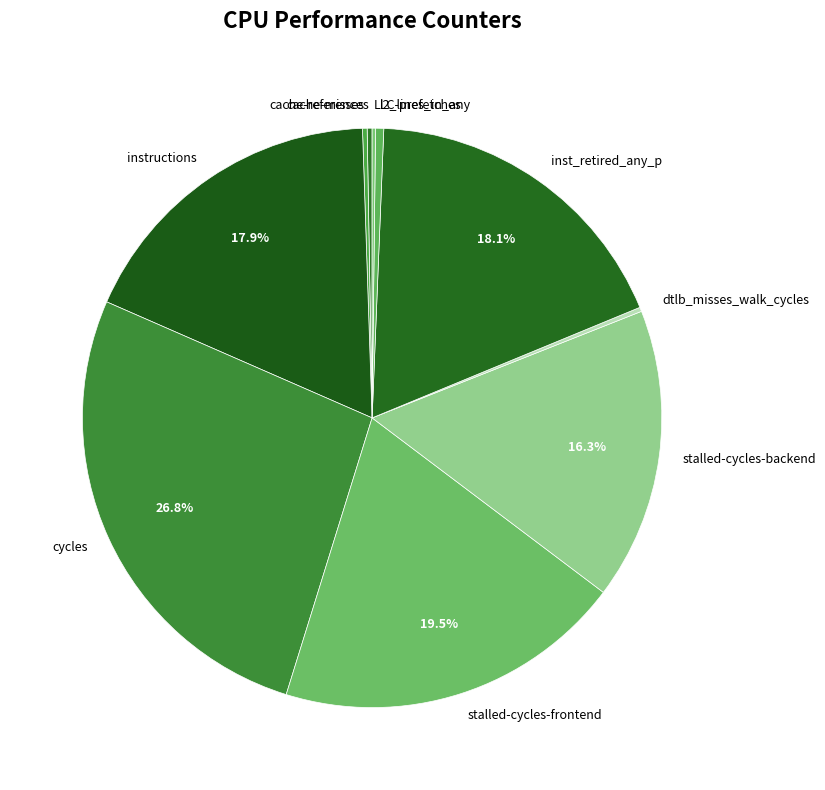

Is inst_retired_any_p the majority of the pie?

No